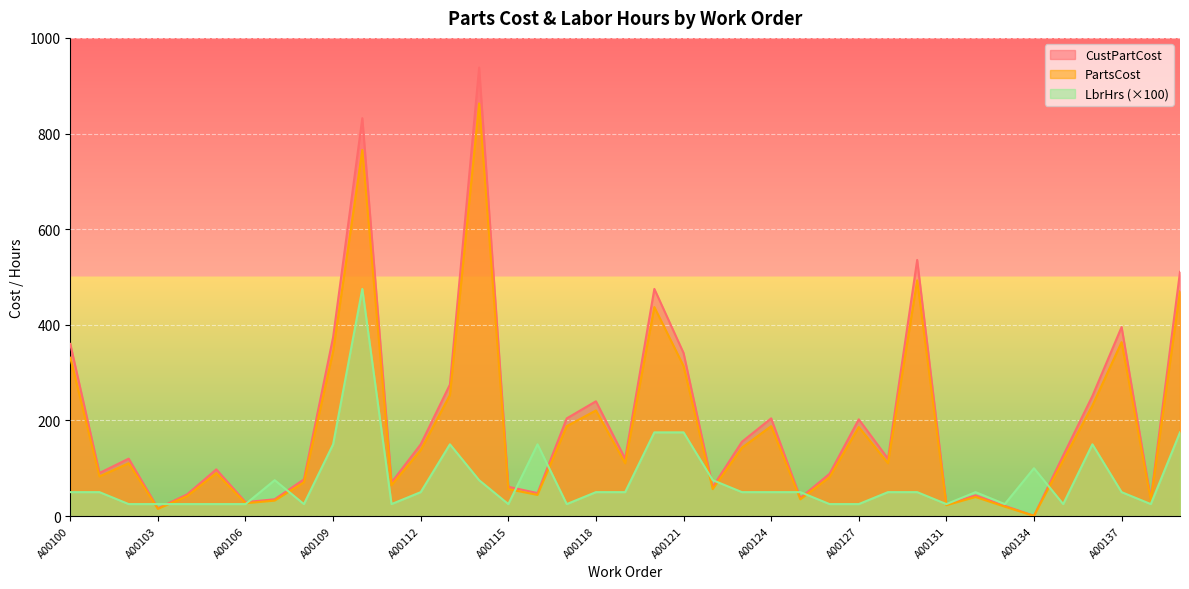

Rank the series by their maximum value, from lowest to highest.

LbrHrs (×100), PartsCost, CustPartCost